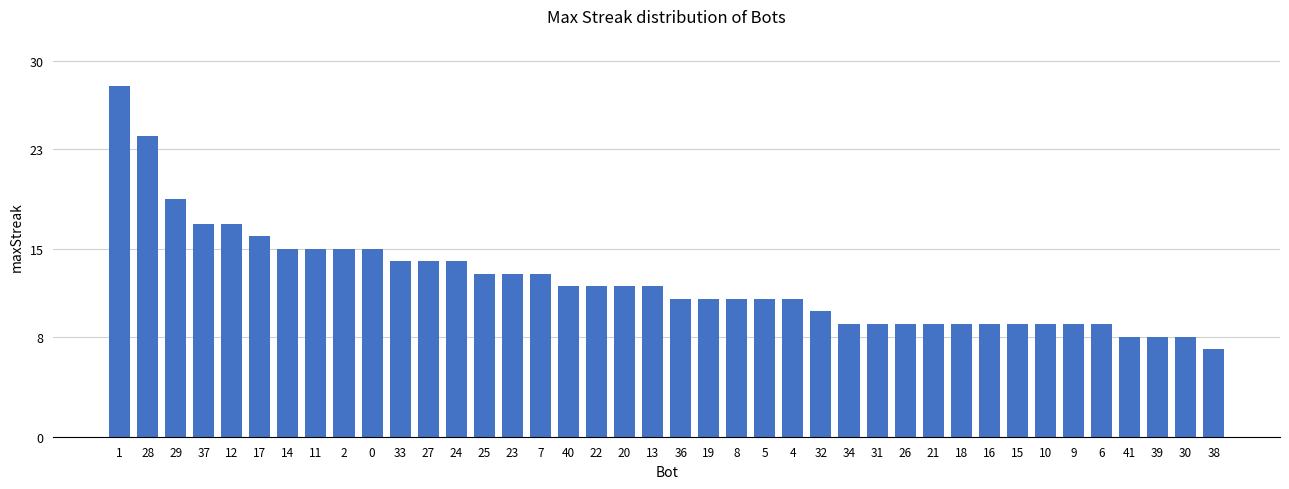

Count the number of categories in the chart.

40